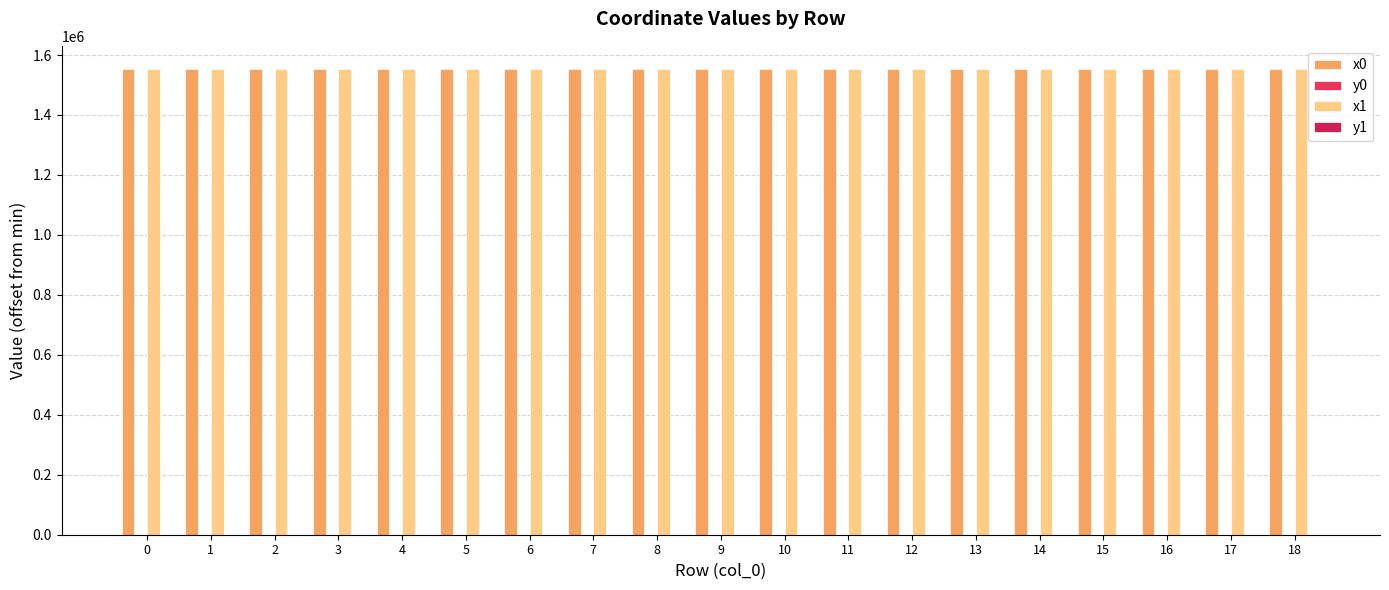

Rank the categories by y1 value from highest to lowest.

8, 17, 16, 9, 12, 18, 15, 10, 6, 13, 5, 14, 3, 1, 0, 2, 4, 7, 11